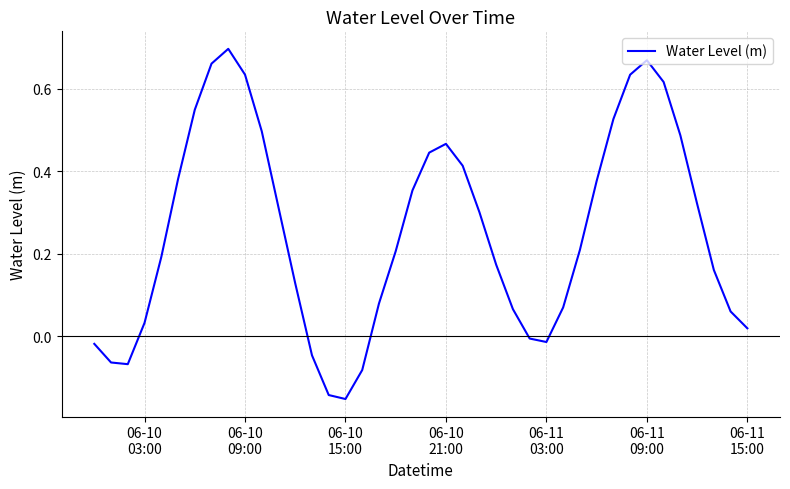

What is the difference between the maximum and minimum values?

0.8